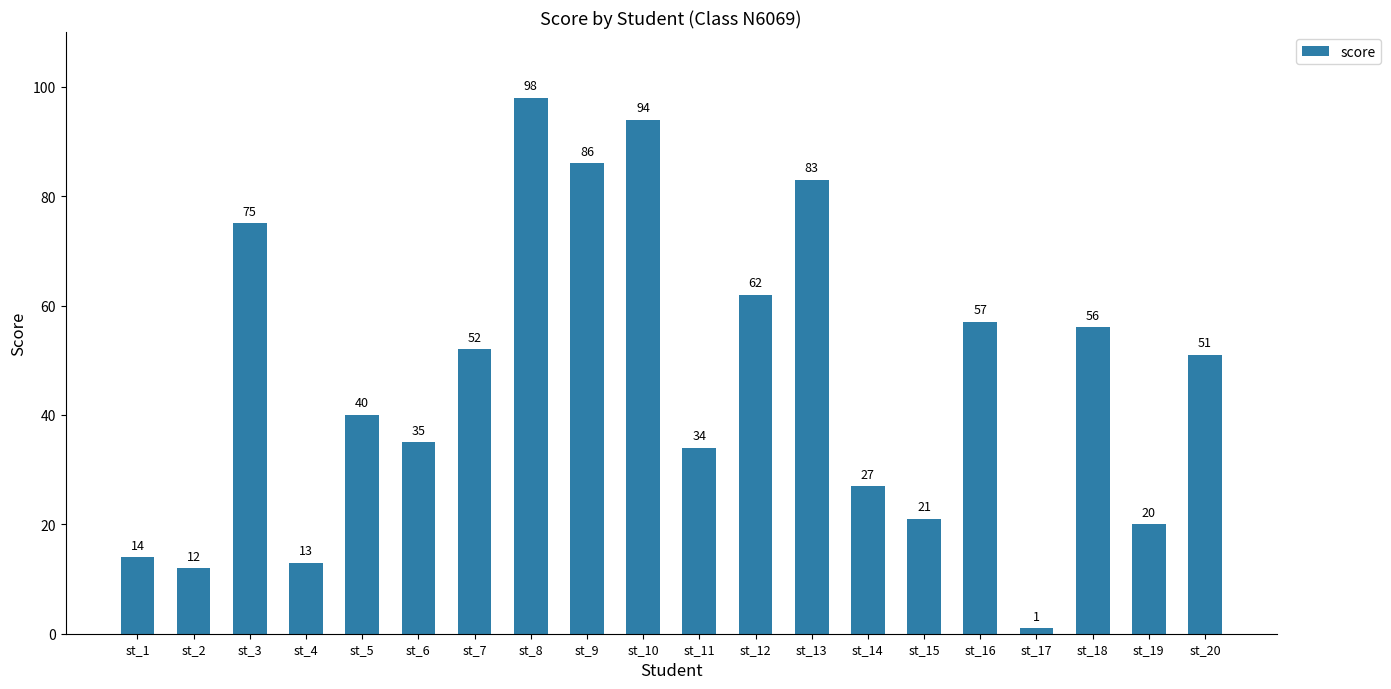

Reading left to right, extract all data points from this chart.

14	12	75	13	40	35	52	98	86	94	34	62	83	27	21	57	1	56	20	51